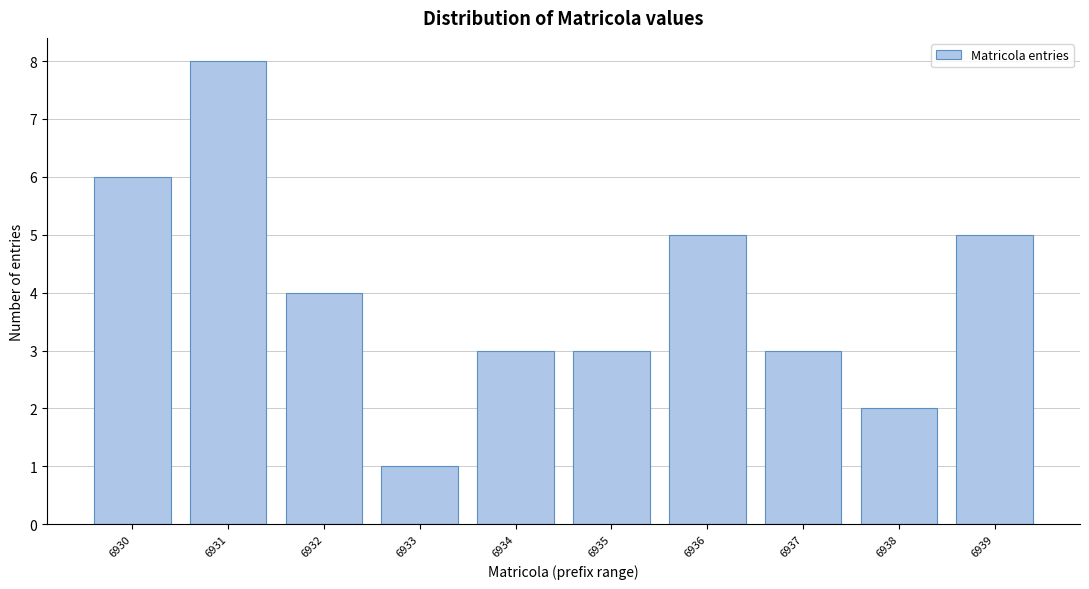

Reading left to right, what are all the values shown in this chart?

6	8	4	1	3	3	5	3	2	5